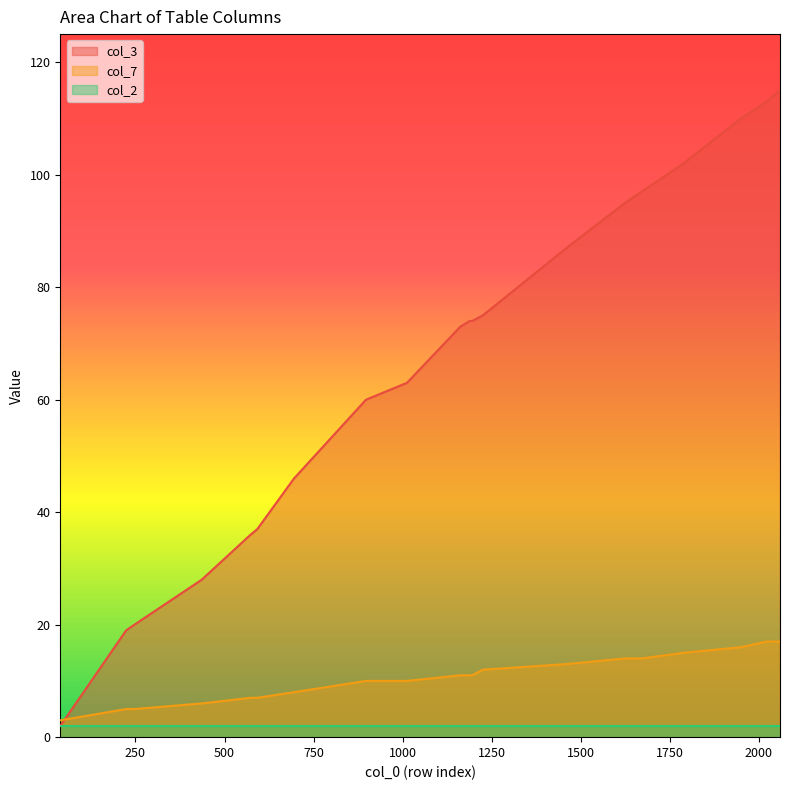

Rank the series by their maximum value, from highest to lowest.

col_3, col_7, col_2